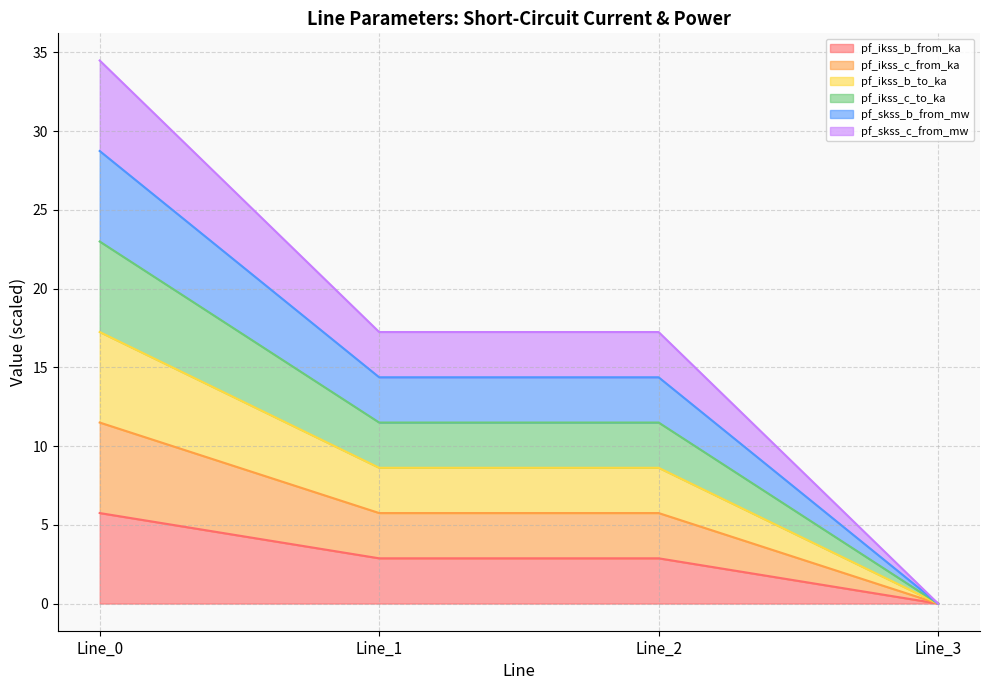

Is the value of pf_skss_b_from_mw at Line_2 greater than the value of pf_skss_c_from_mw at Line_2?

No